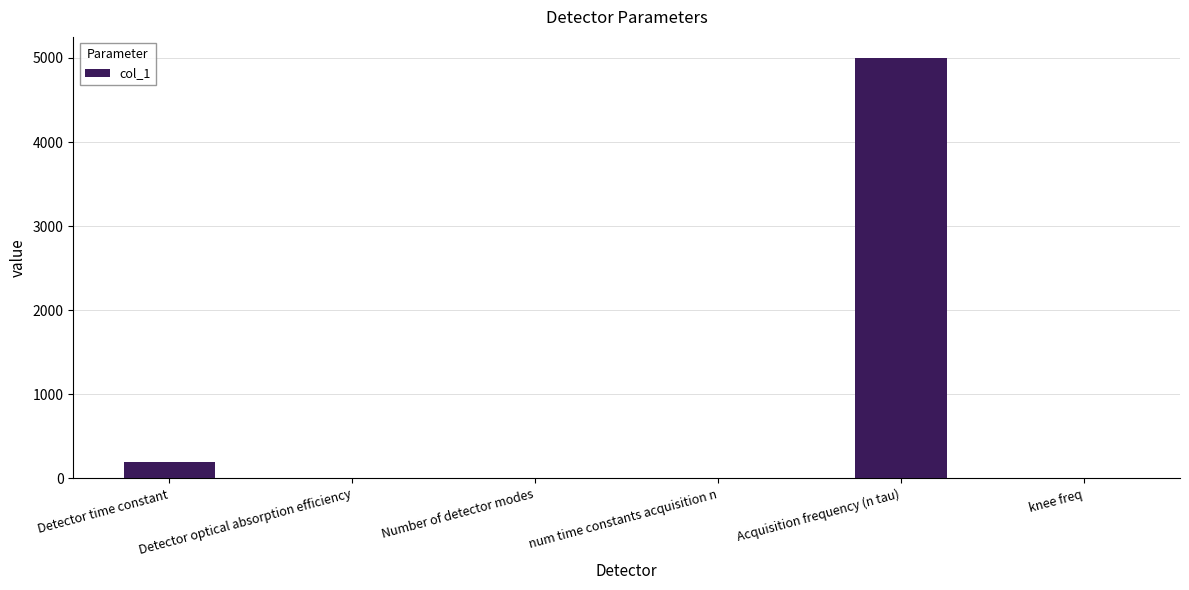

Is it true that the value at Detector optical absorption efficiency is 0.6?

True